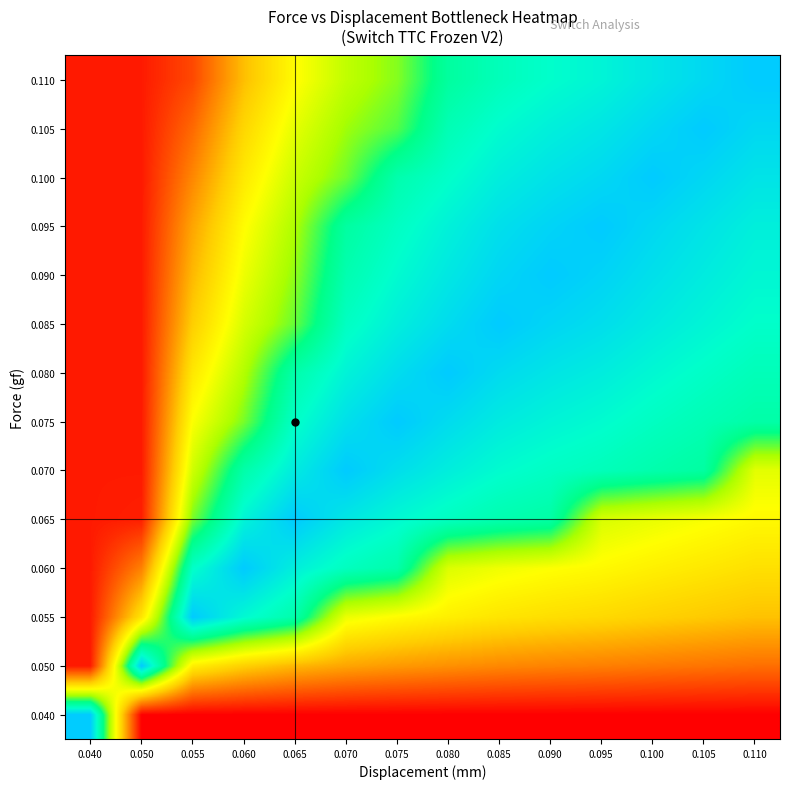

Rank the series at 0.110 from lowest to highest value.

0.040, 0.050, 0.055, 0.060, 0.065, 0.070, 0.075, 0.080, 0.085, 0.090, 0.095, 0.100, 0.105, 0.110